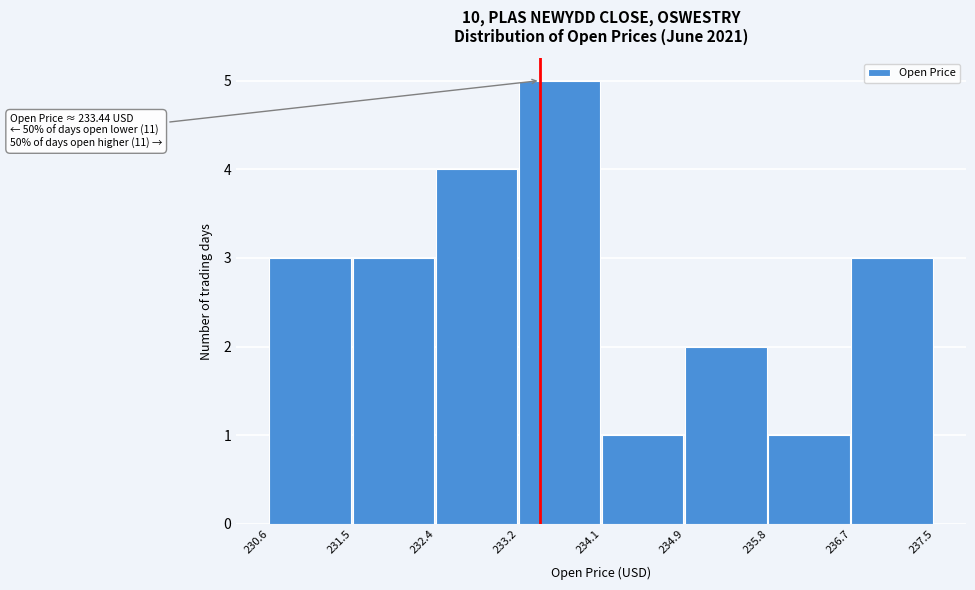

Which range on the x-axis has the tallest bar?

233.2 to 234.1